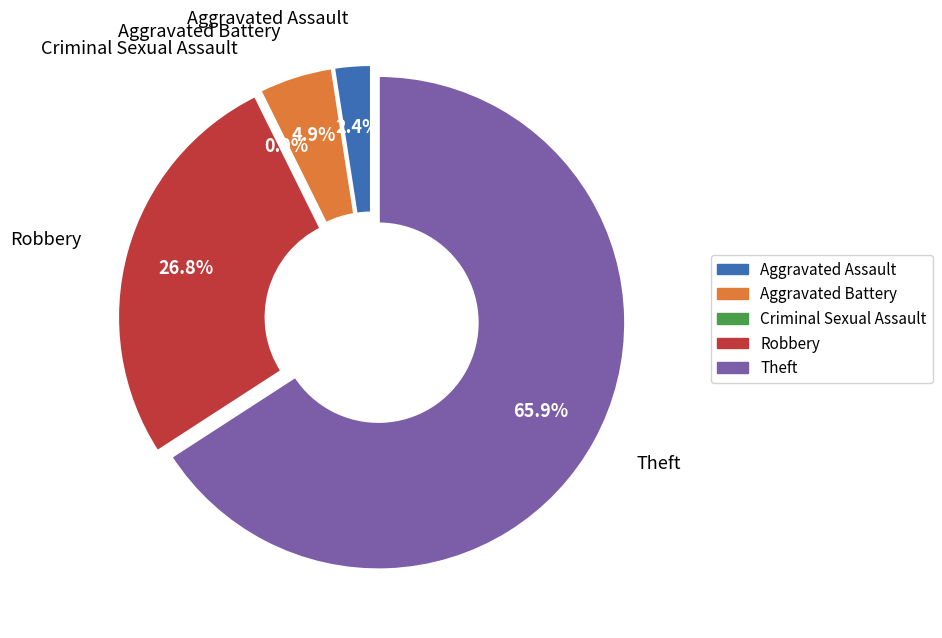

What is the largest slice in the pie chart?

Theft